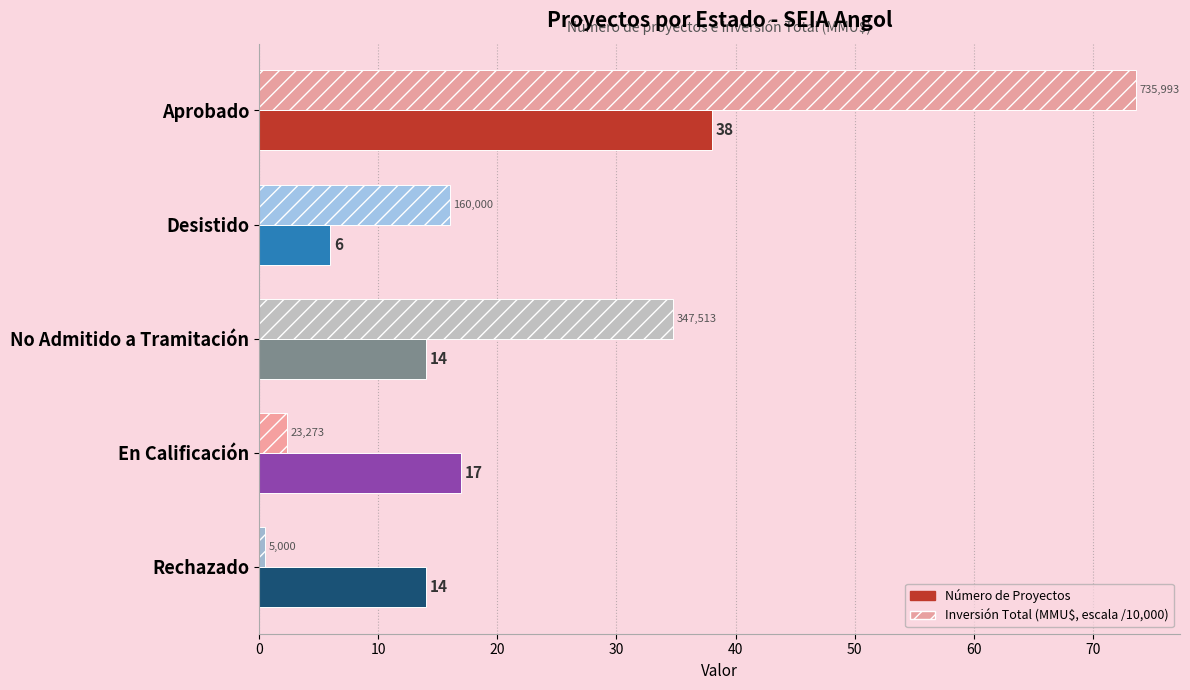

Which category has the highest value across all series?

Aprobado